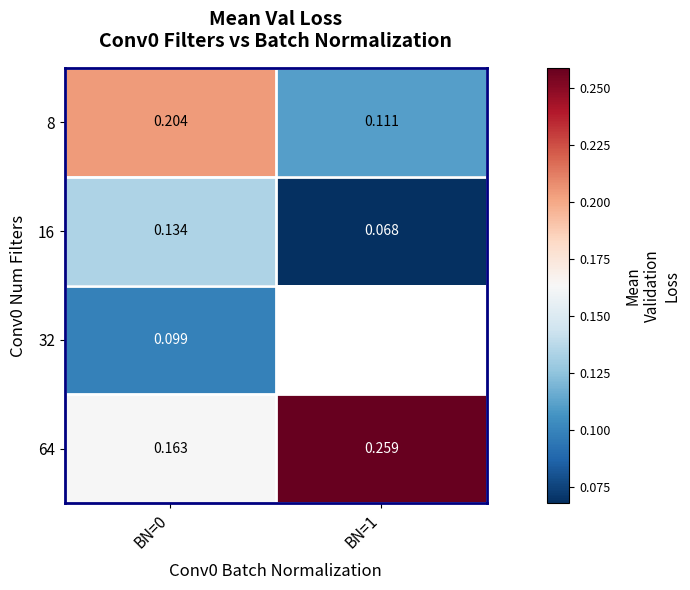

What is the spread (max minus min) of values at BN=1?

0.2